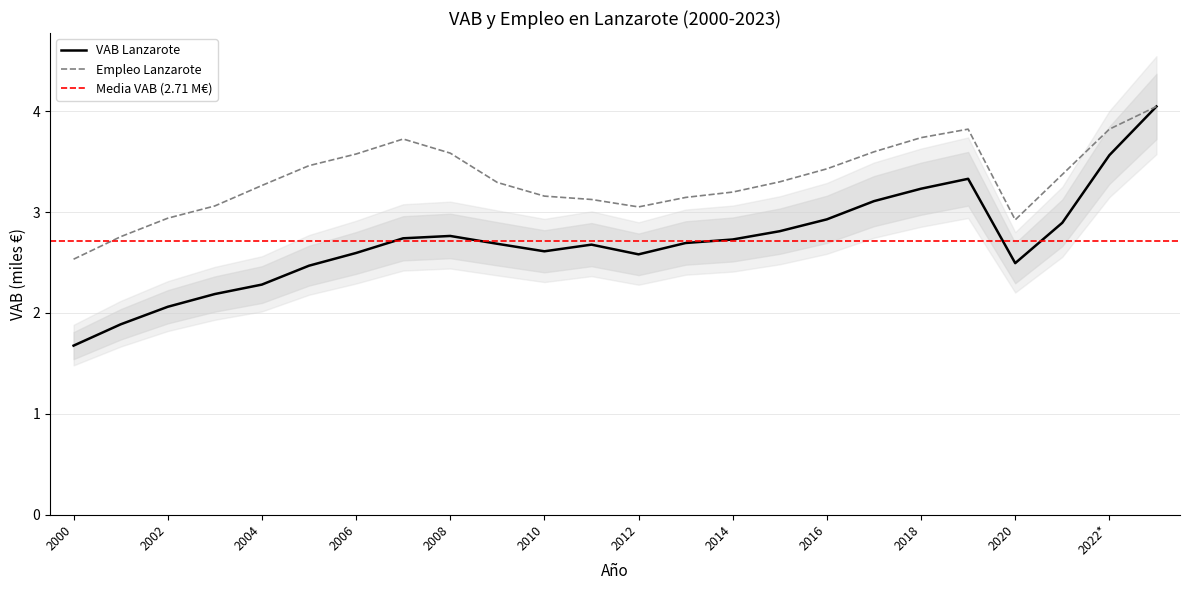

Does the chart display data point markers on the line(s)?

No